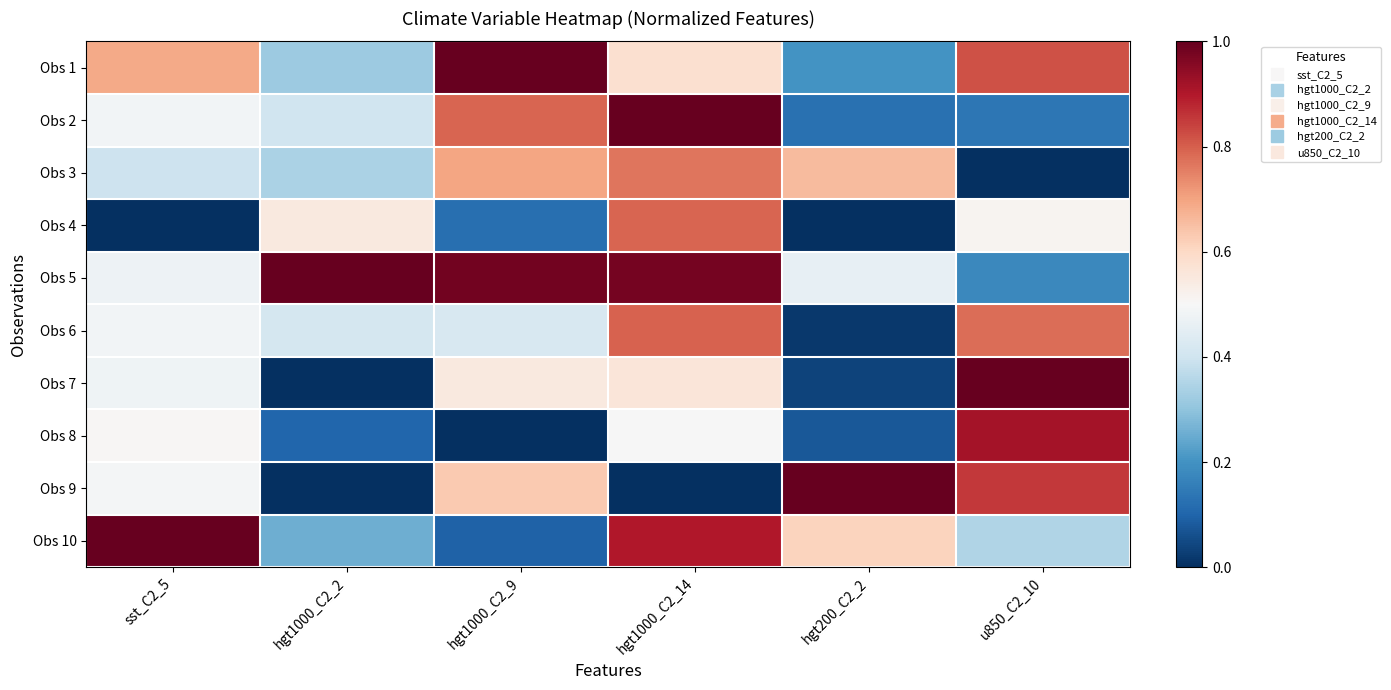

Which series changed the most between hgt1000_C2_2 and hgt200_C2_2?

Obs 9